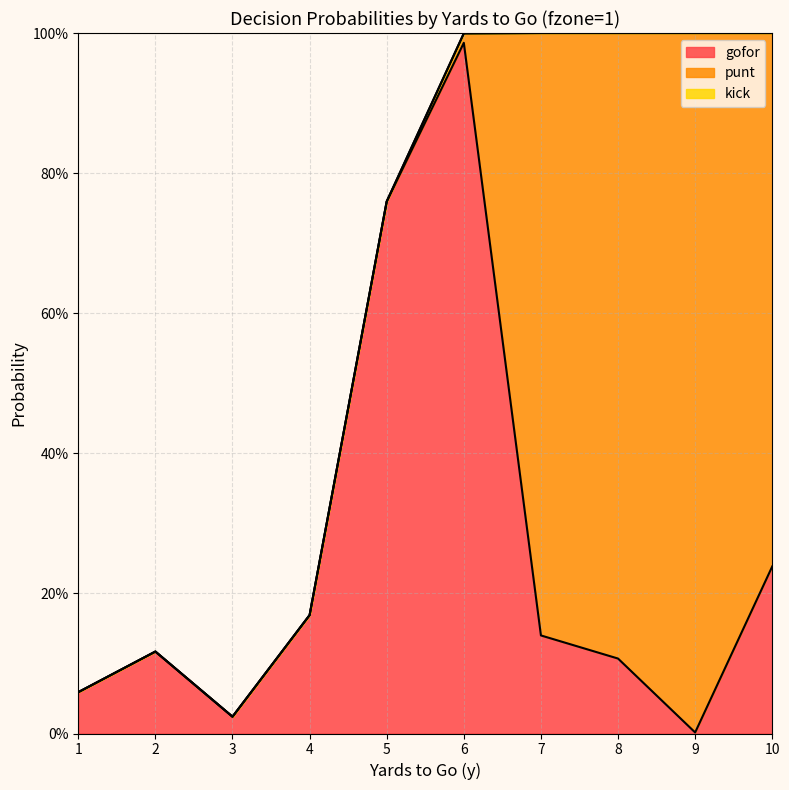

Which category has the highest value across all series?

9